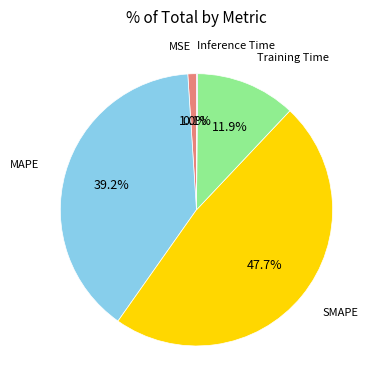

Is there a majority slice in this chart?

No